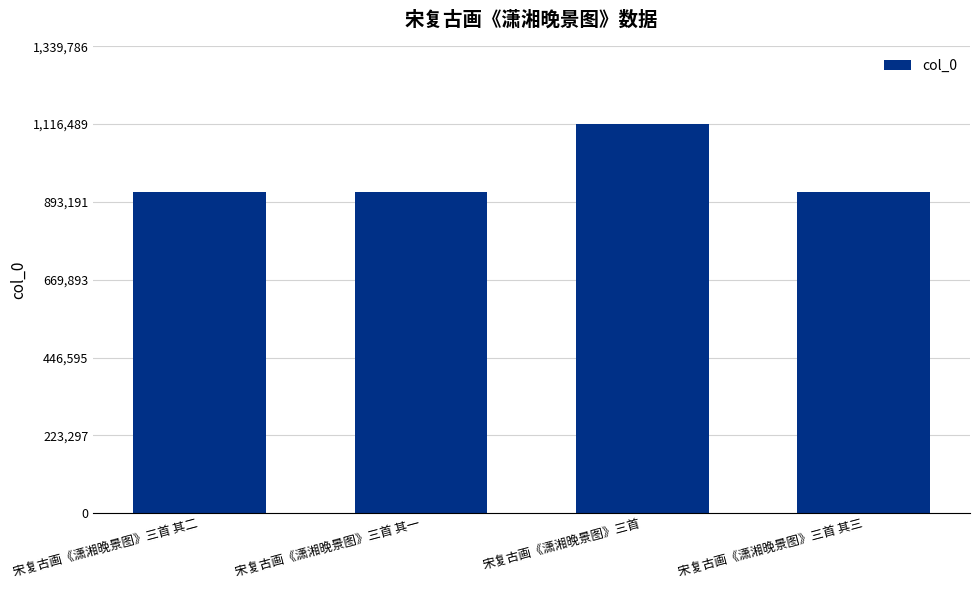

How many data points are less than 921014?

2